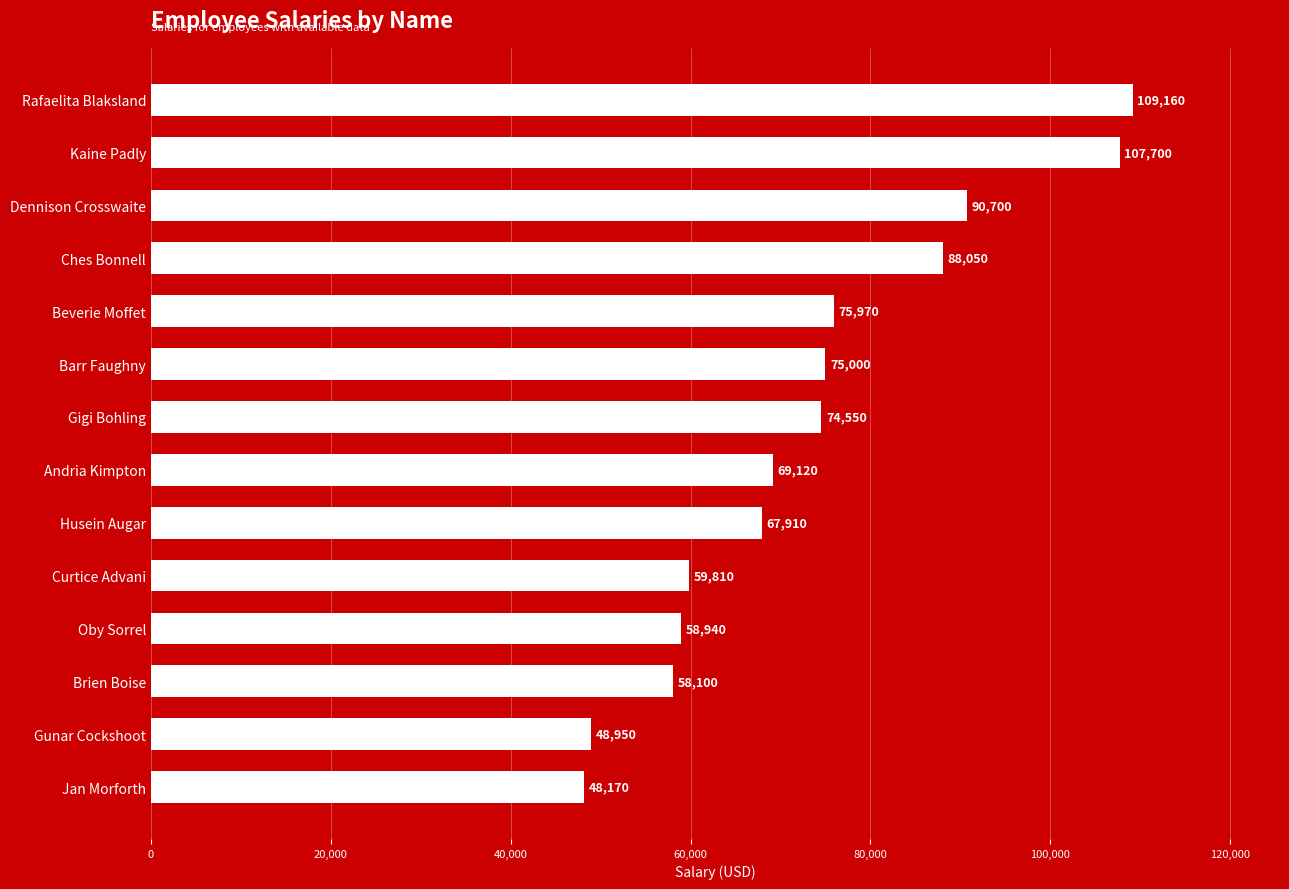

True or false: the data shows 159845 at Rafaelita Blaksland.

False